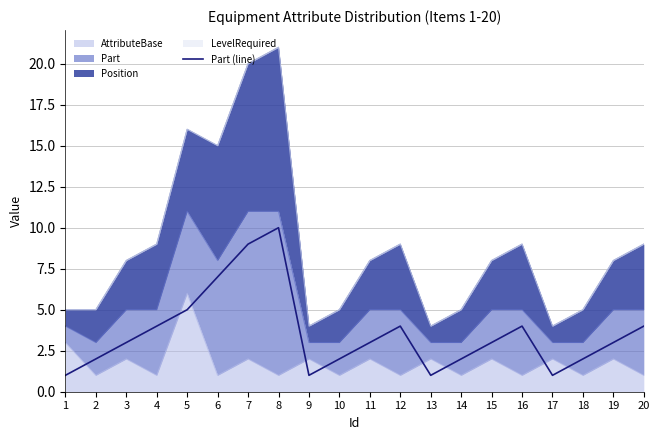

What is the approximate value at 8?

10